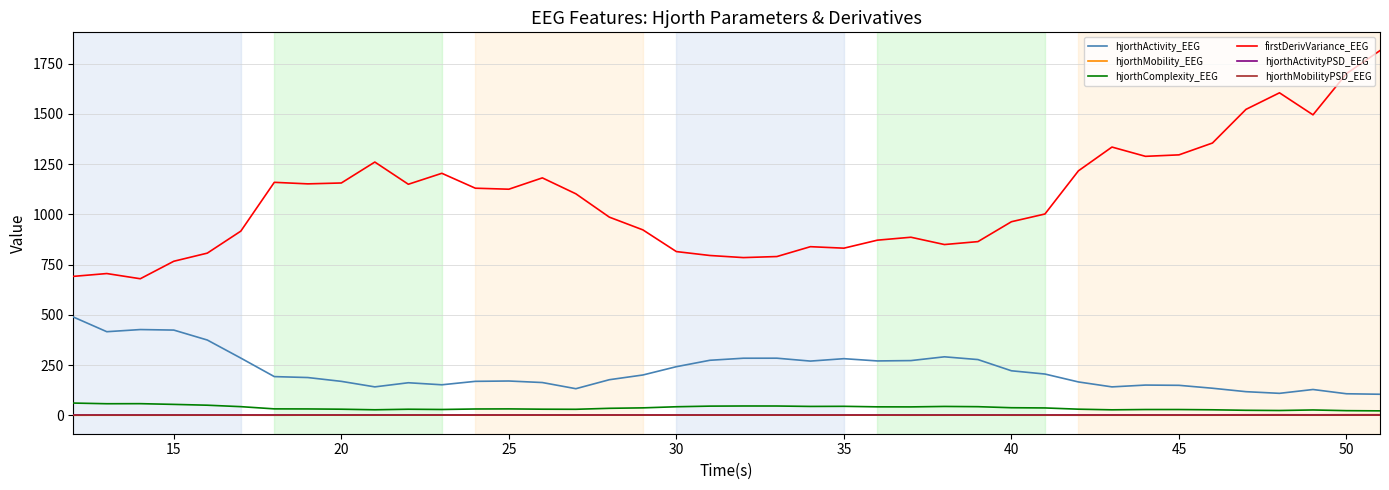

How many distinct data groups are displayed?

6